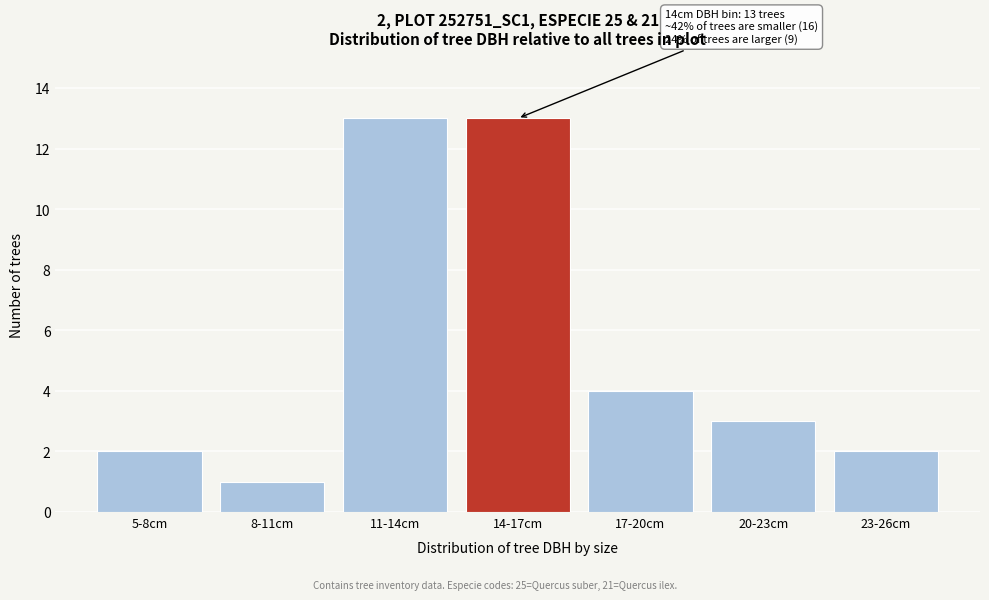

Reading left to right, list all the values displayed in this chart.

5-8cm=2	8-11cm=1	11-14cm=13	14-17cm=13	17-20cm=4	20-23cm=3	23-26cm=2